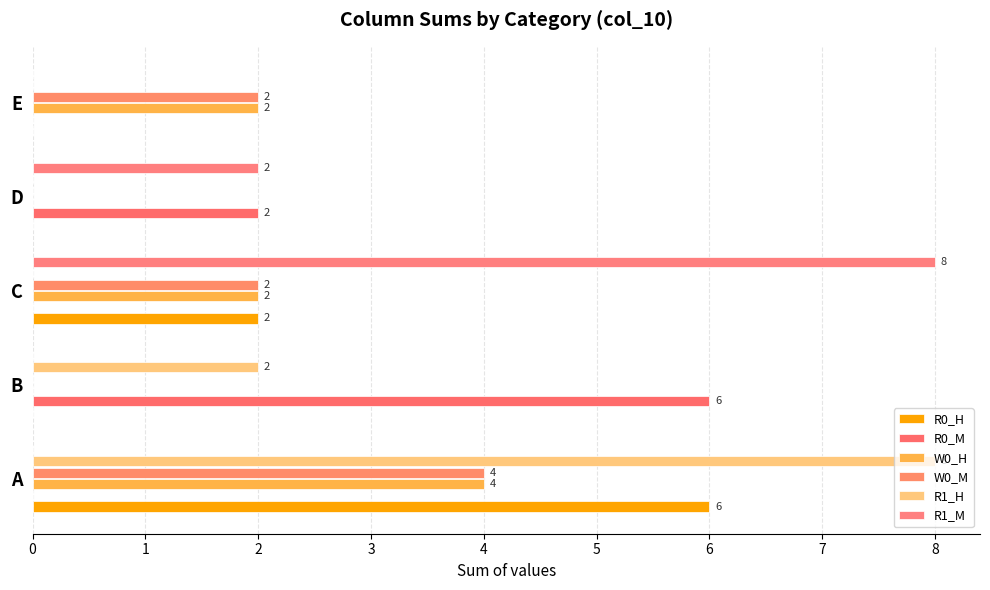

How many series are shown in this chart?

6